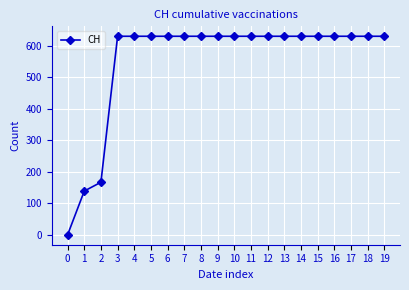

Reading left to right, list all the values displayed in this chart.

0	139	167	631	631	631	631	631	631	631	631	631	631	631	631	631	631	631	631	631